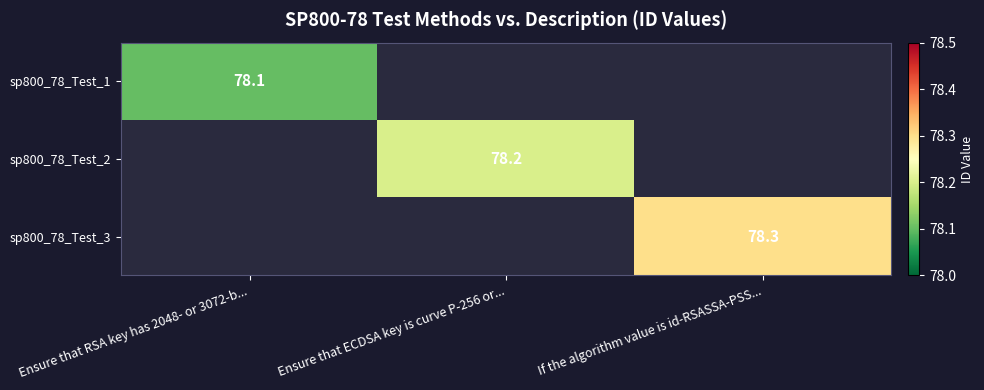

Is it true that sp800_78_Test_3 equals 78.3 at If the algorithm value is id-RSASSA-PSS...?

True